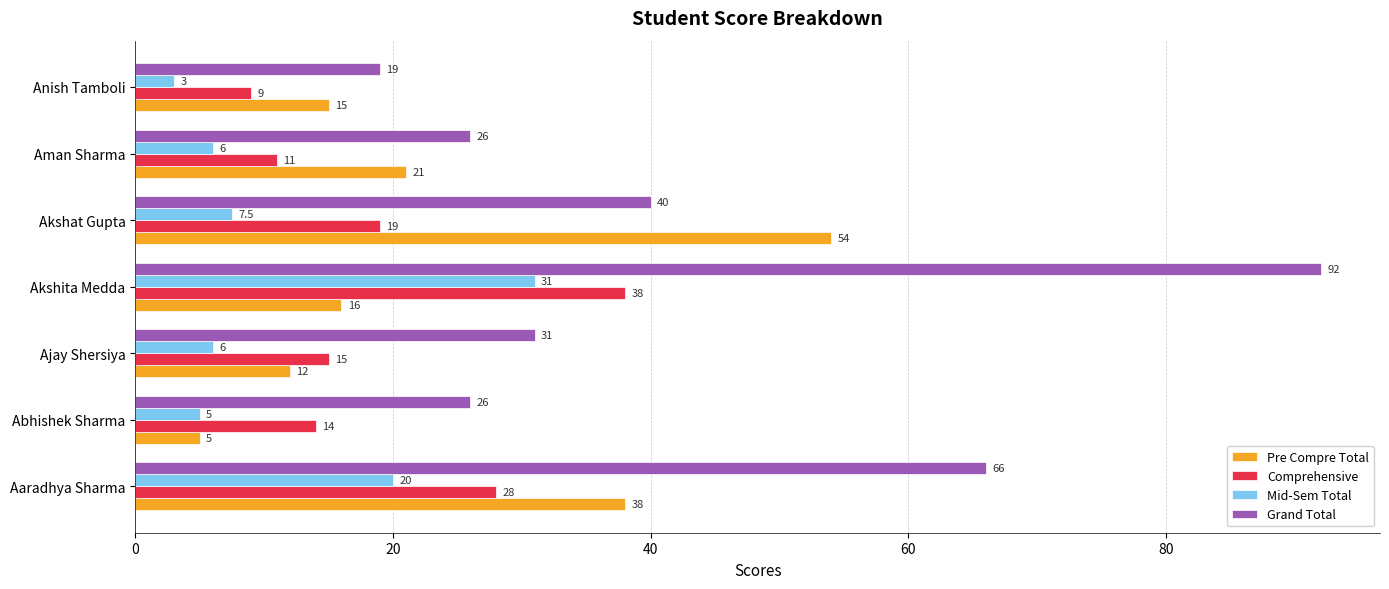

List the labels in order of Comprehensive value, largest first.

Akshita Medda, Aaradhya Sharma, Akshat Gupta, Ajay Shersiya, Abhishek Sharma, Aman Sharma, Anish Tamboli